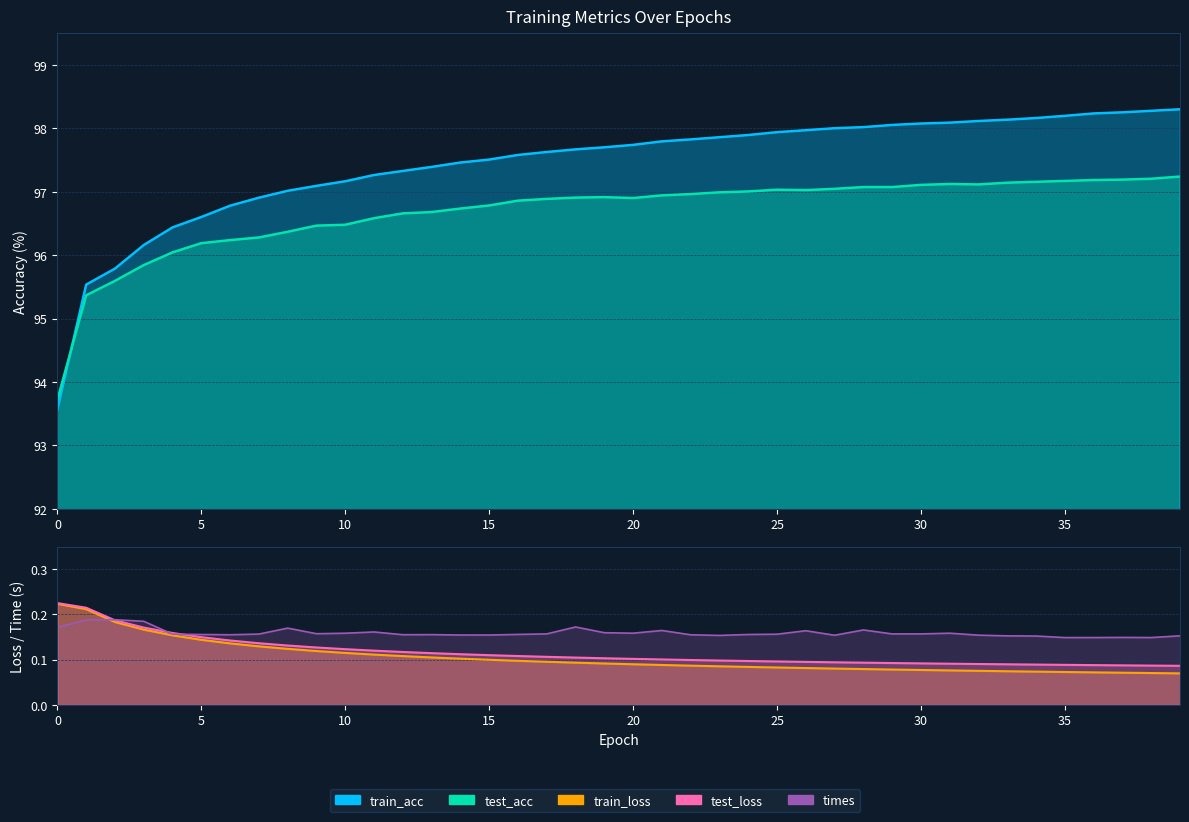

True or false: train_loss has a value of 0.0 at 32.

False